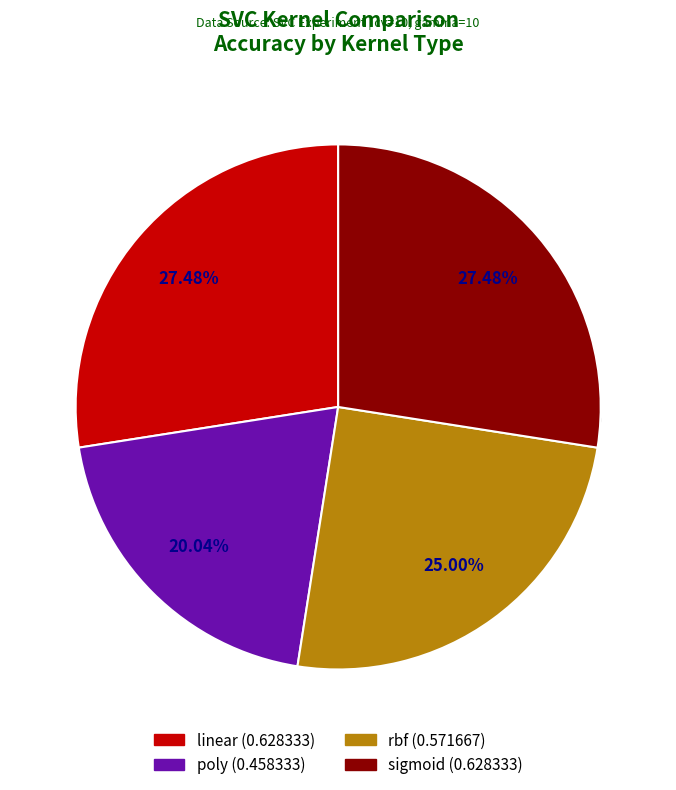

Do sigmoid and linear together represent more than half of the pie?

Yes